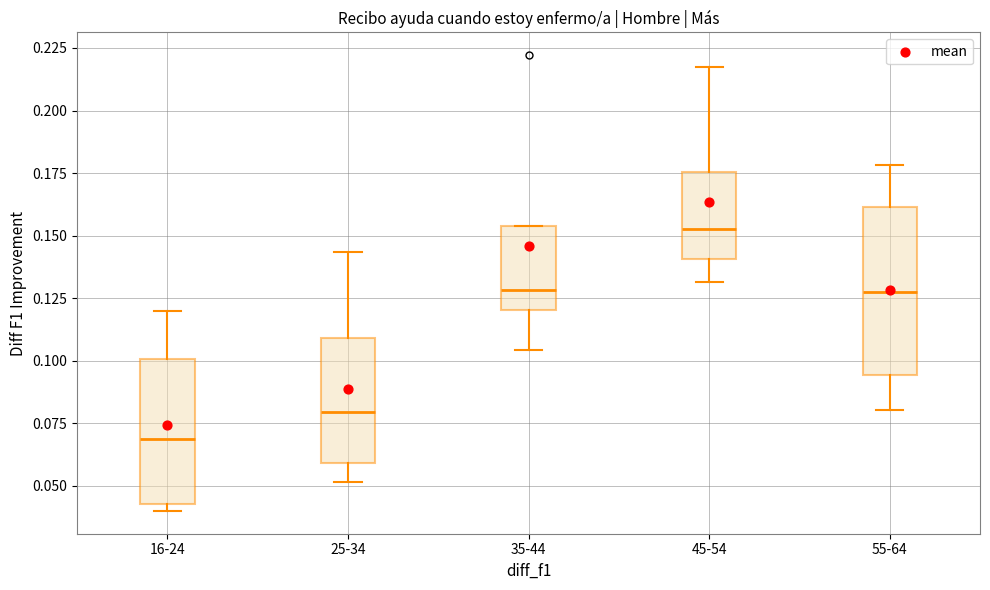

Where is the lower edge of the box for 25-34 on the y-axis? The values are not printed on the chart, so give them approximately, as read against the axis.

0.060